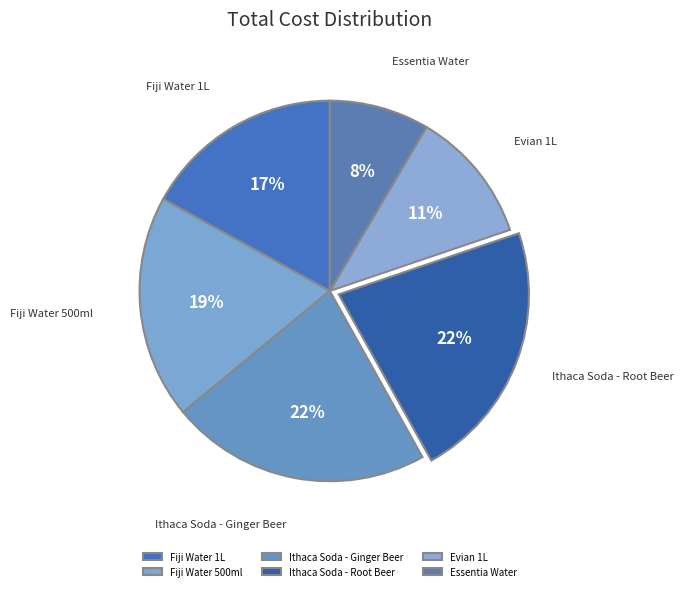

To the nearest percent, what percentage of the pie is Essentia Water?

8%